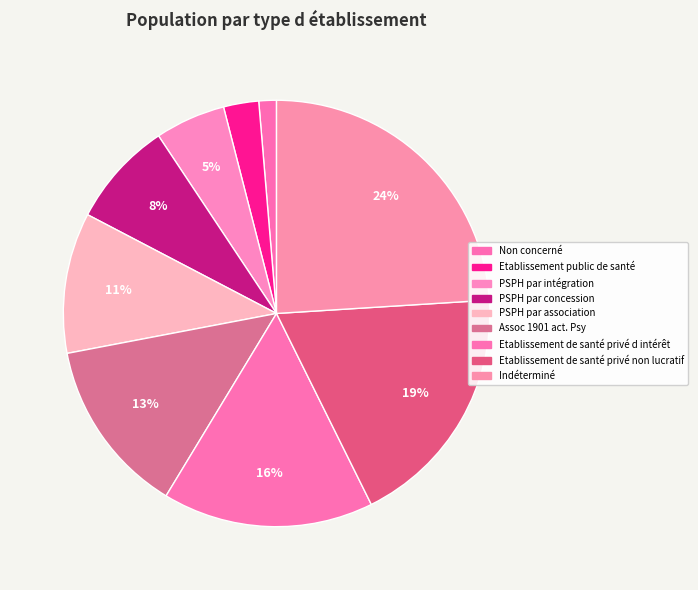

How many segments does this pie chart have?

9